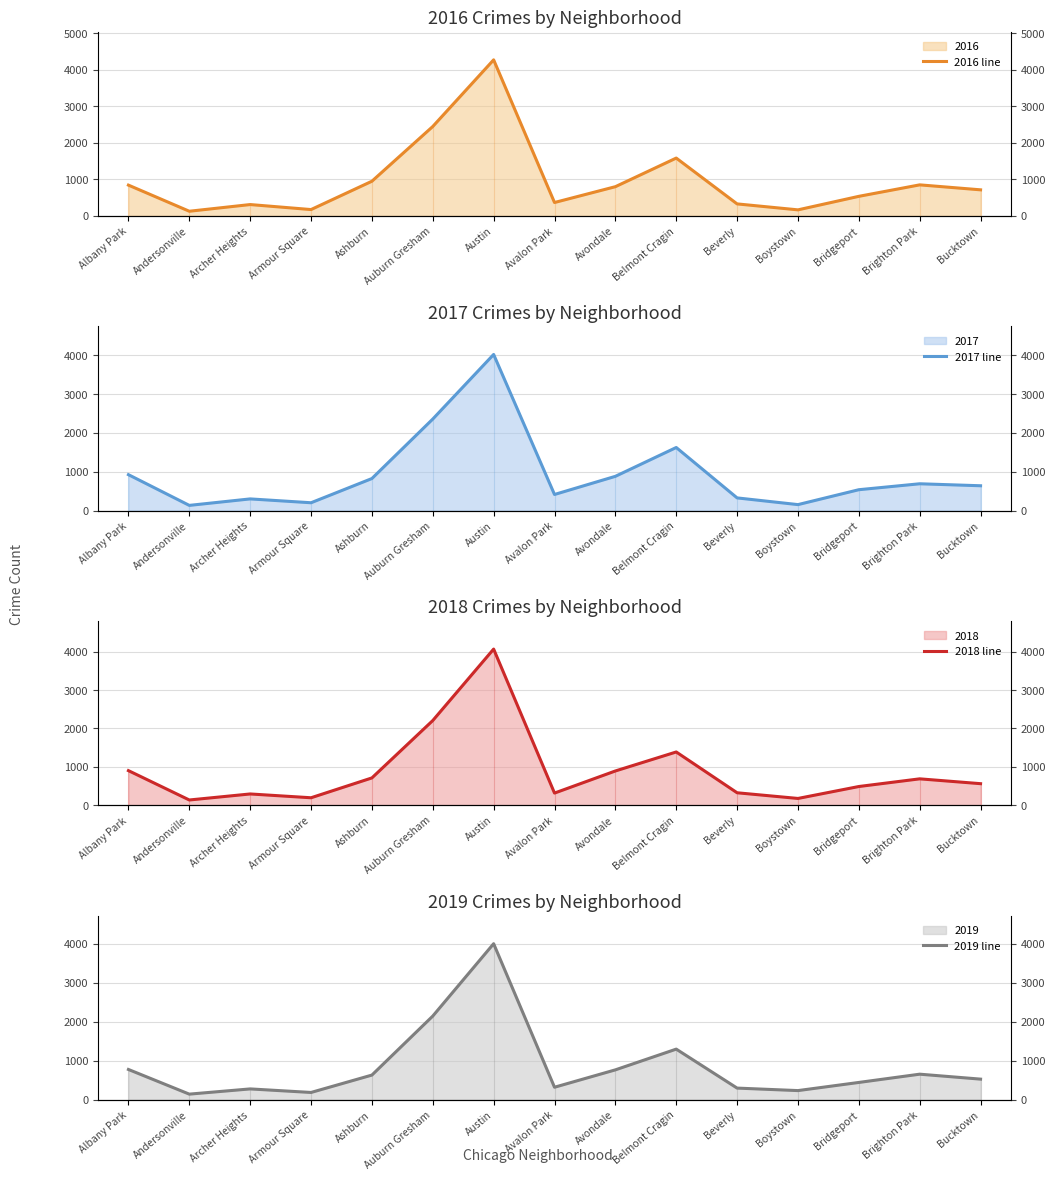

Which label corresponds to the largest value in the chart?

Austin